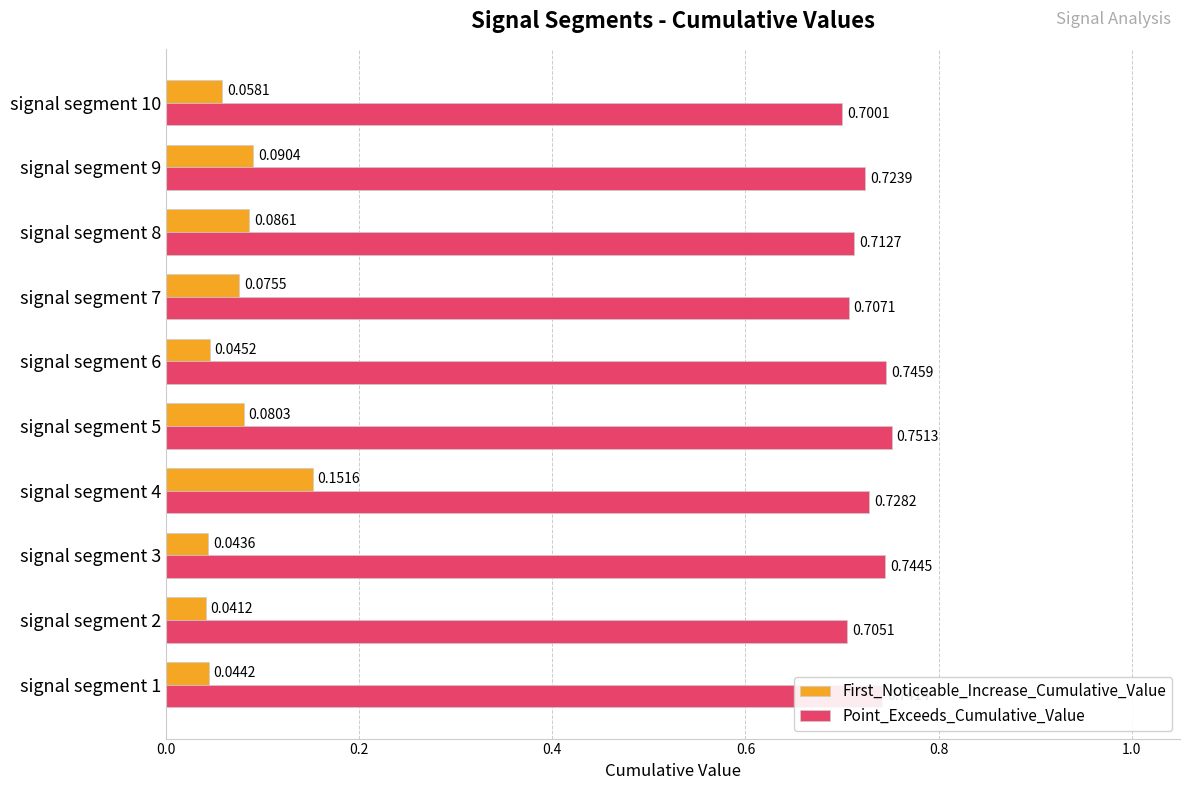

List the series in order of their overall mean, highest first.

Point_Exceeds_Cumulative_Value, First_Noticeable_Increase_Cumulative_Value